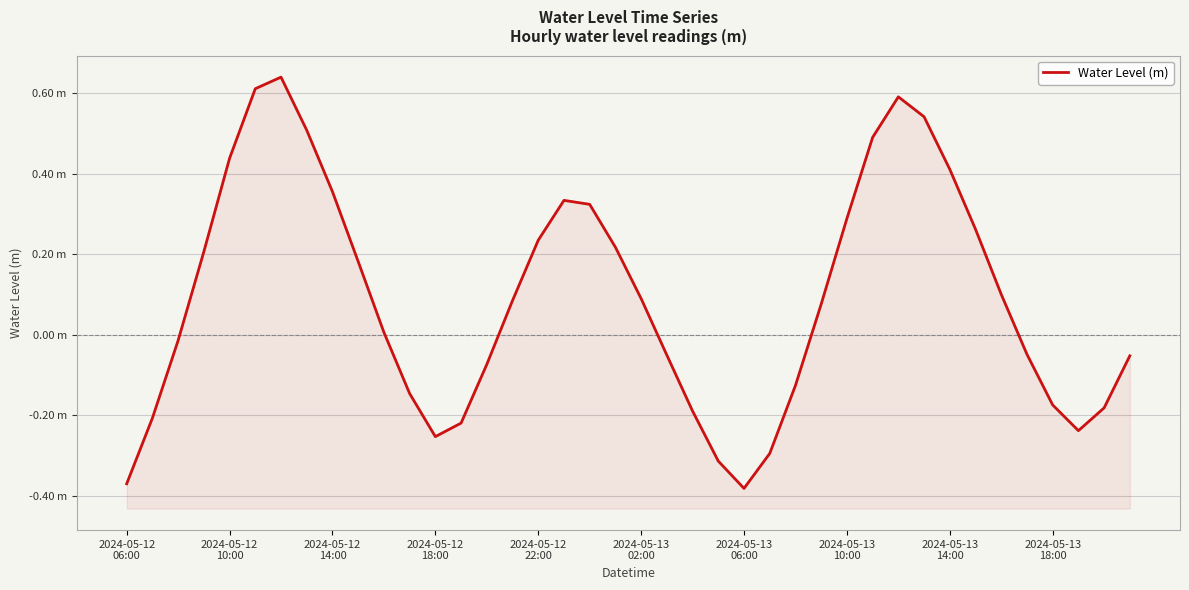

How many data points are above 0?

22